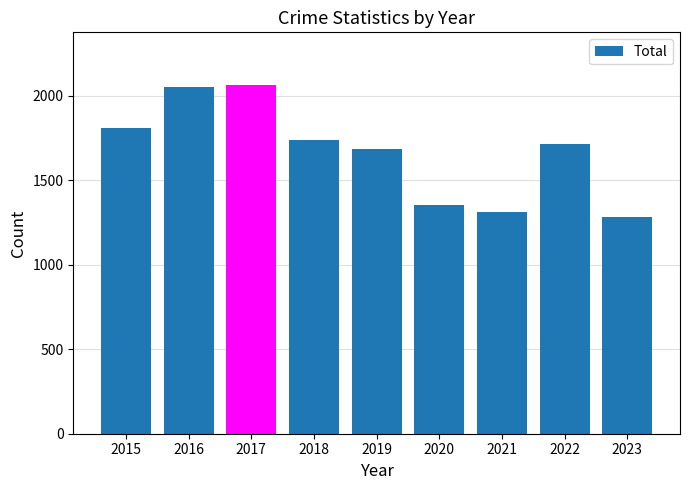

The value at 2021 is 1987. True or false?

False